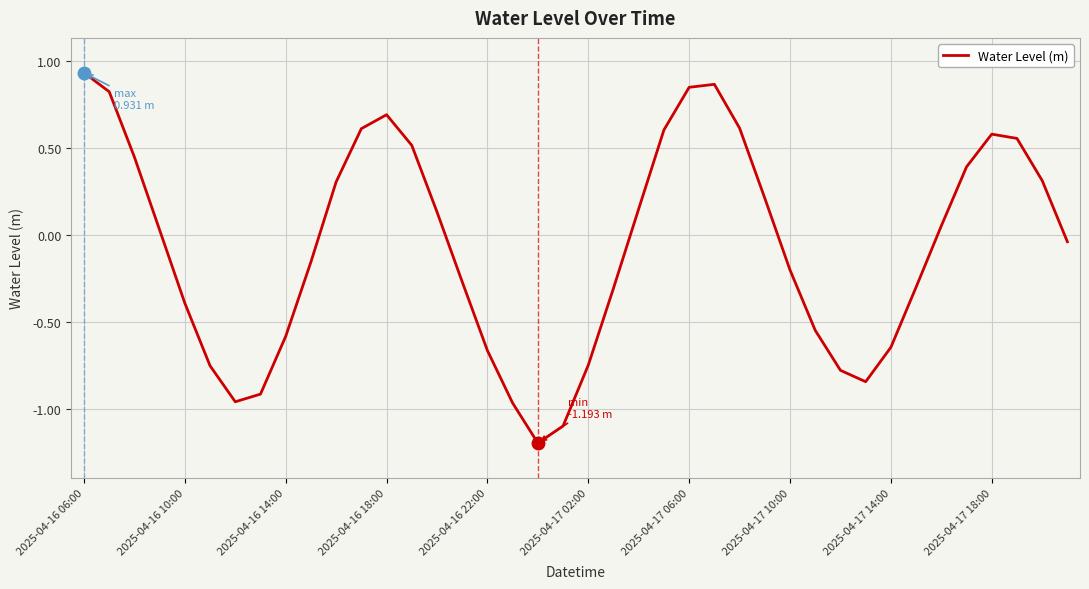

What is the smallest value displayed?

-1.2